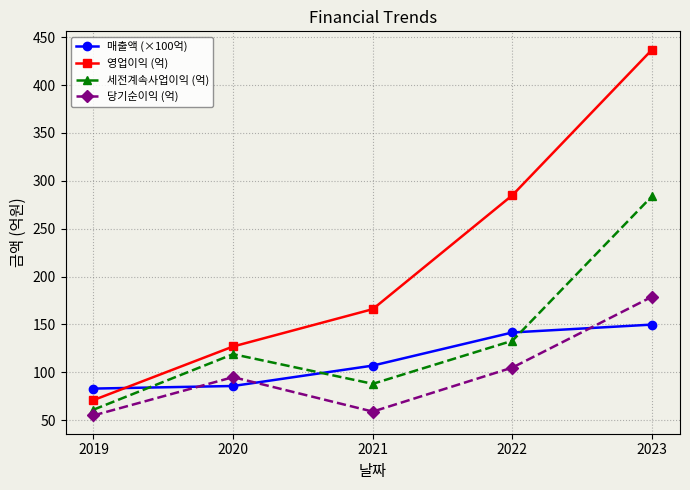

What is the sum of the 영업이익 (억) values at 2020 and 2019?

198.0